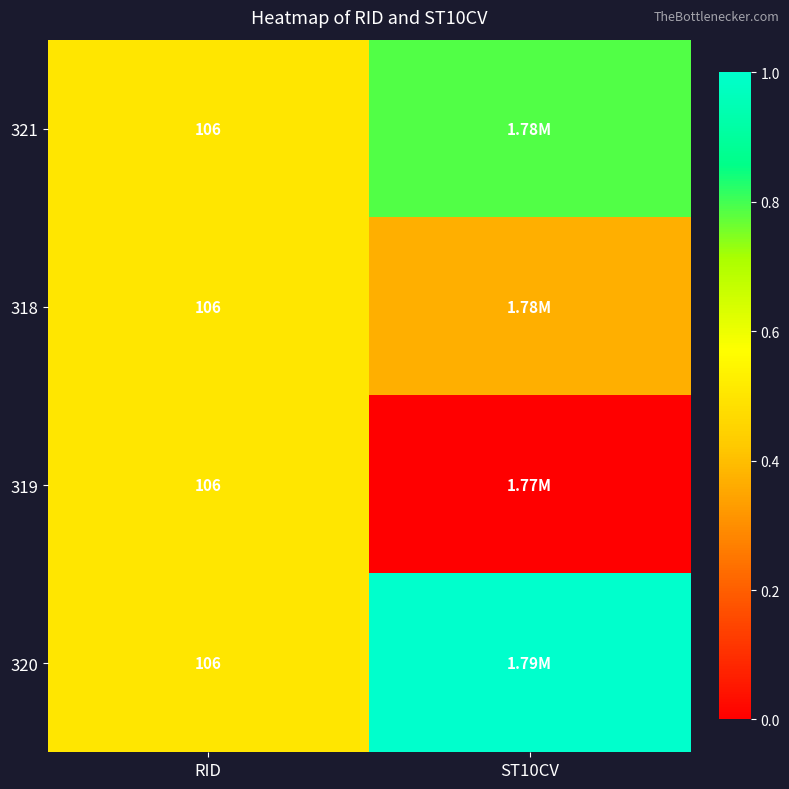

Which series has the largest range (max minus min)?

319